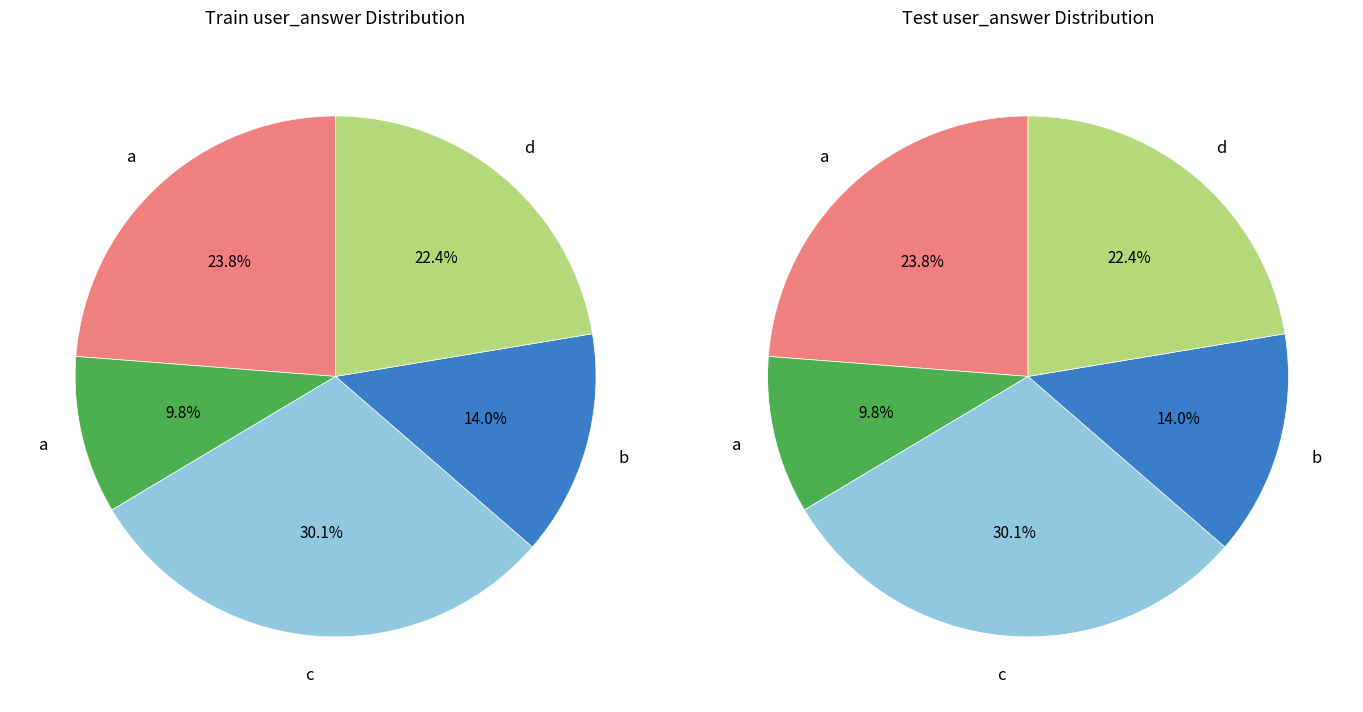

The d (q5247) slice represents 9% of the pie. True or false?

False